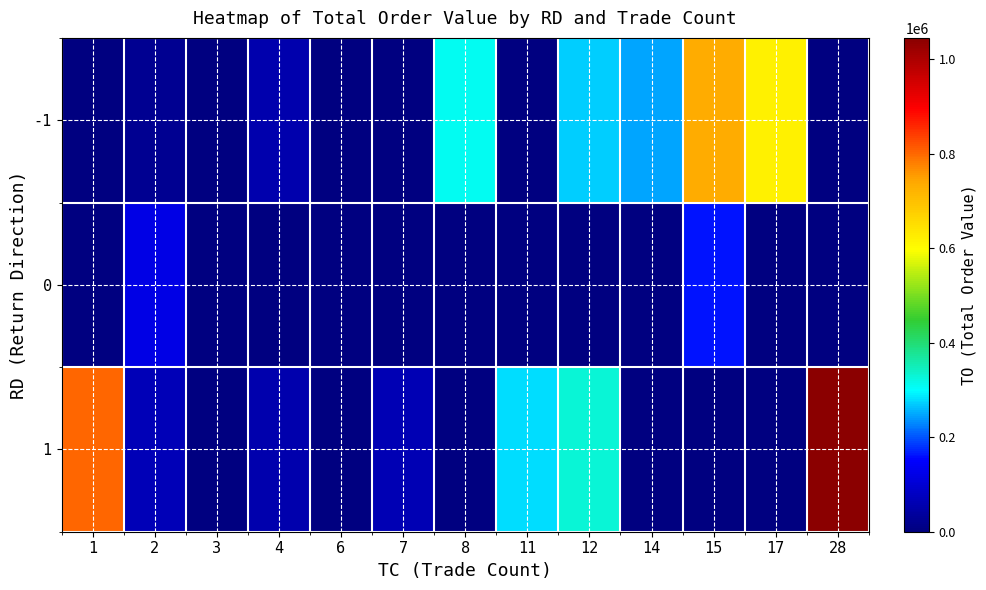

Reading right to left, transcribe all the data shown in this chart.

-1: 28=0	17=619870	15=733980	14=247930	12=270960	11=0	8=307860	7=0	6=0	4=54800	3=0	2=22000	1=1340
0: 28=0	17=0	15=159900	14=0	12=0	11=0	8=0	7=0	6=0	4=0	3=0	2=119500	1=1480
1: 28=1045550	17=0	15=0	14=0	12=327290	11=280310	8=0	7=64000	6=0	4=55400	3=0	2=67200	1=802250